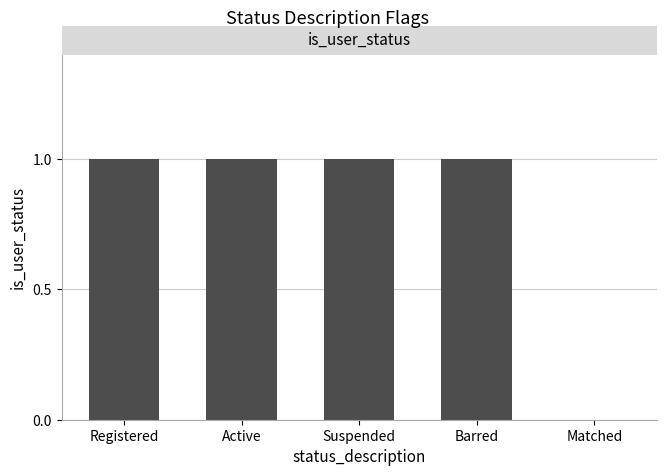

What is the sum of all values?

4